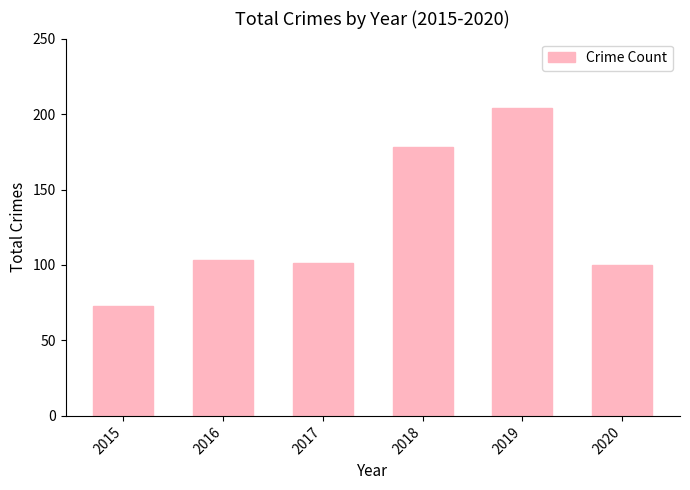

Is it true that the value at 2016 is 141?

False